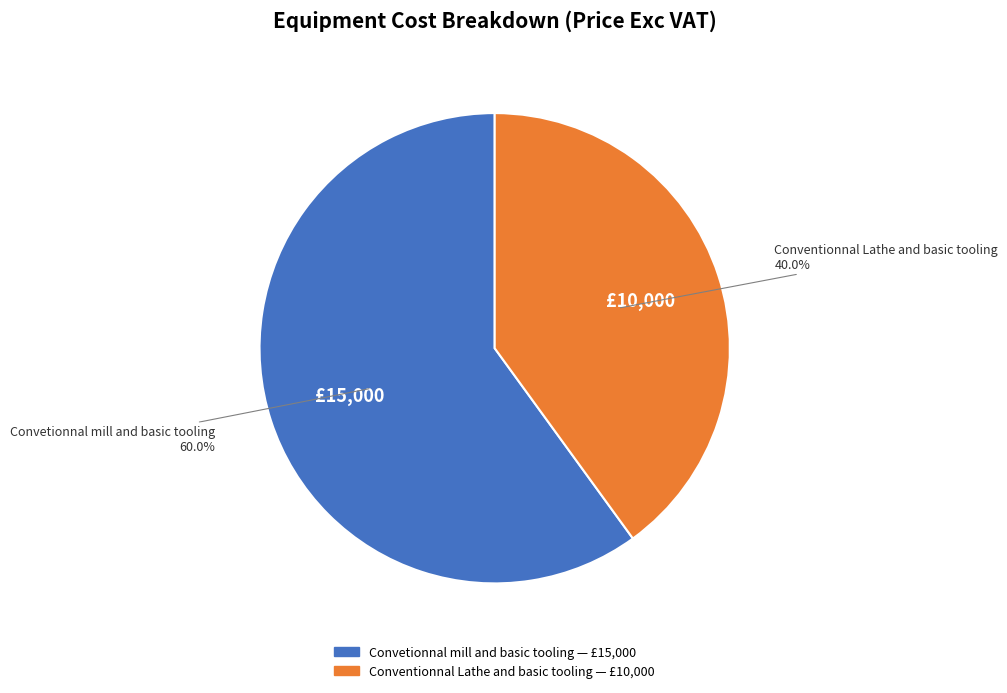

True or false: Convetionnal mill and basic tooling accounts for 54% of the total.

False